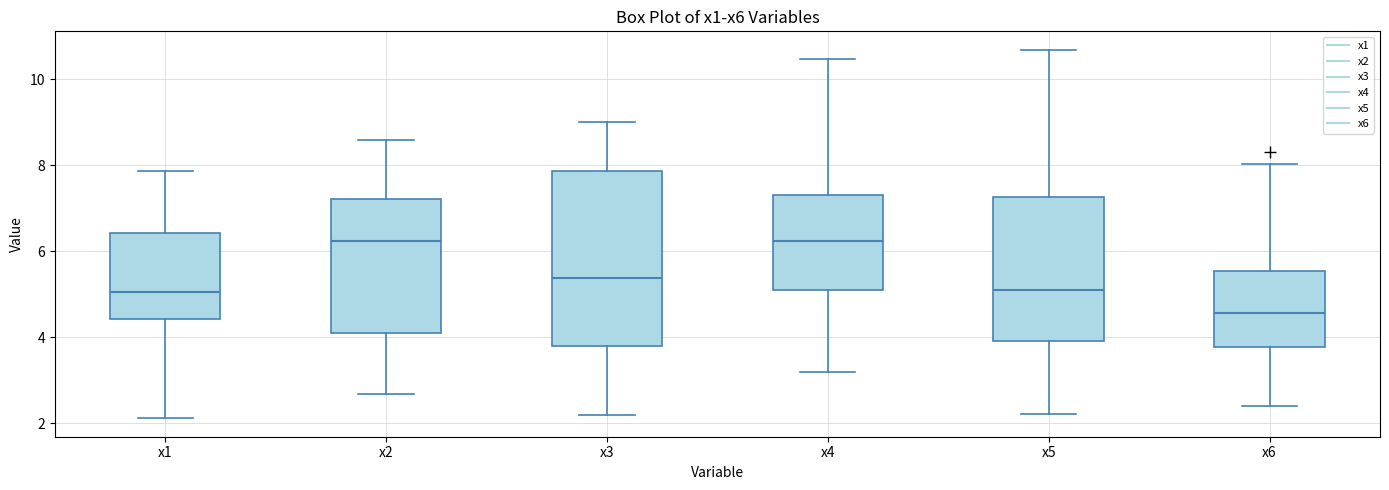

Reading left to right, transcribe this box plot: for each box, give where its median line is, the range the box spans, and where its two whiskers end, as read against the y-axis. The values are not printed on the chart, so give them approximately, as read against the axis.

x1: median 5.0, box 4.4 to 6.4, whiskers 2.2 to 7.8
x2: median 6.2, box 4.0 to 7.2, whiskers 2.6 to 8.6
x3: median 5.4, box 3.8 to 7.8, whiskers 2.2 to 9.0
x4: median 6.2, box 5.0 to 7.4, whiskers 3.2 to 10.4
x5: median 5.0, box 4.0 to 7.2, whiskers 2.2 to 10.6
x6: median 4.6, box 3.8 to 5.6, whiskers 2.4 to 8.0